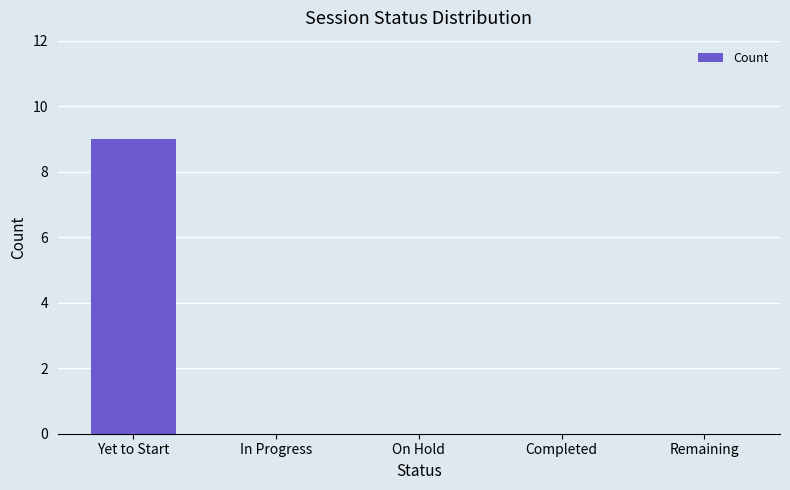

What is the sum of the values at On Hold and Yet to Start?

9